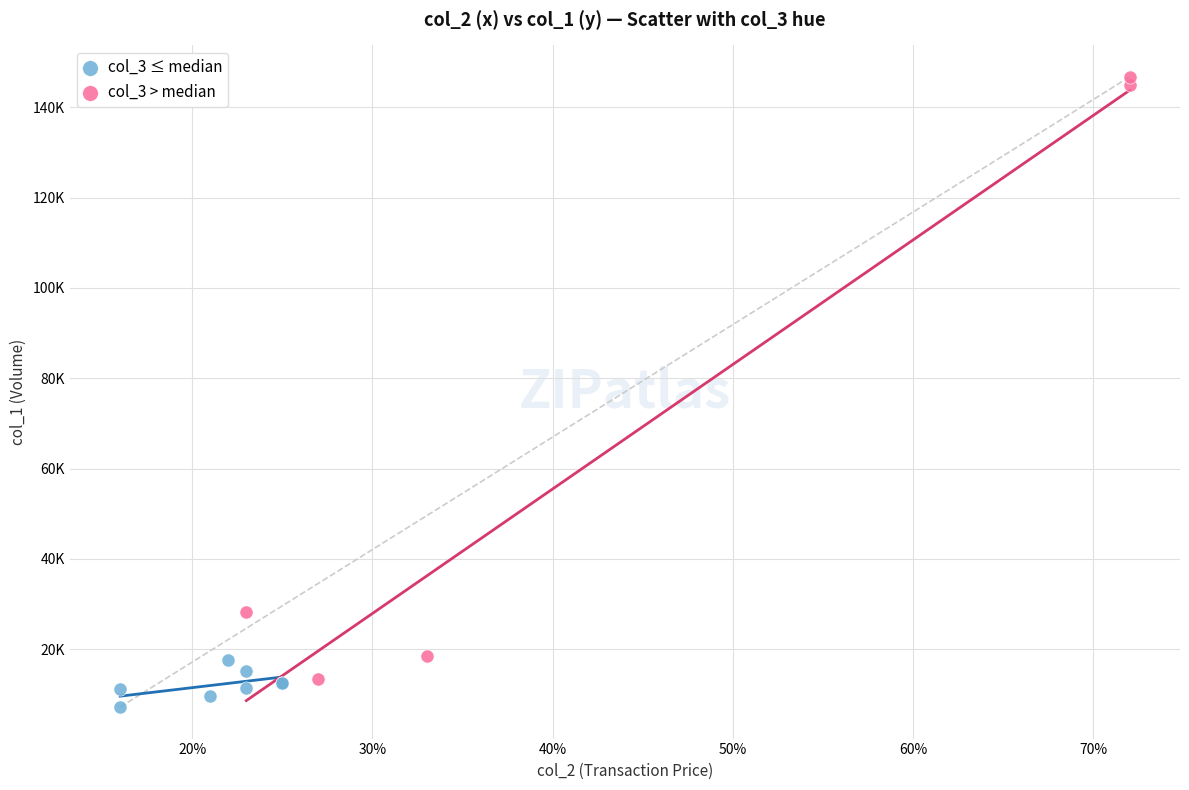

Which series has the widest spread of Y values?

col_3 > median